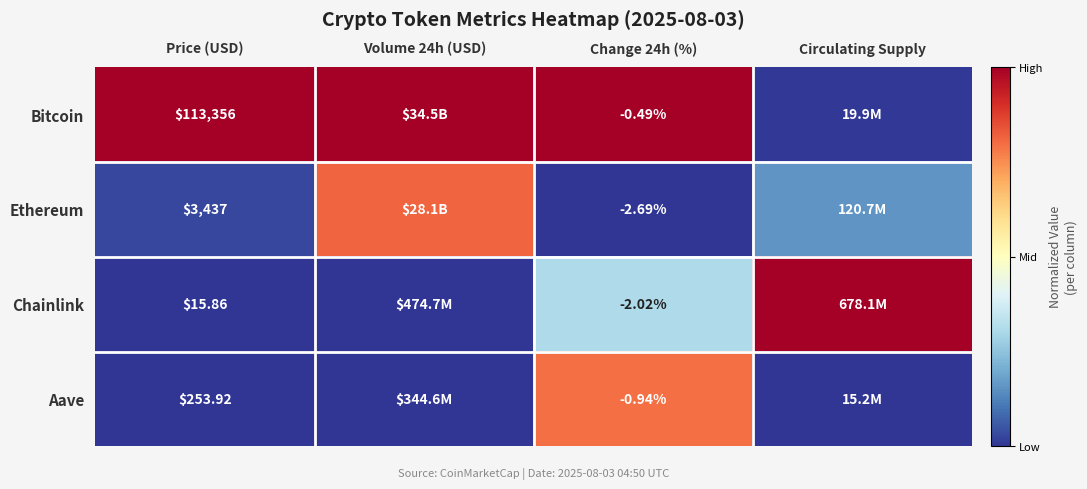

The value of Chainlink at Change 24h (%) is 0.4. True or false?

False